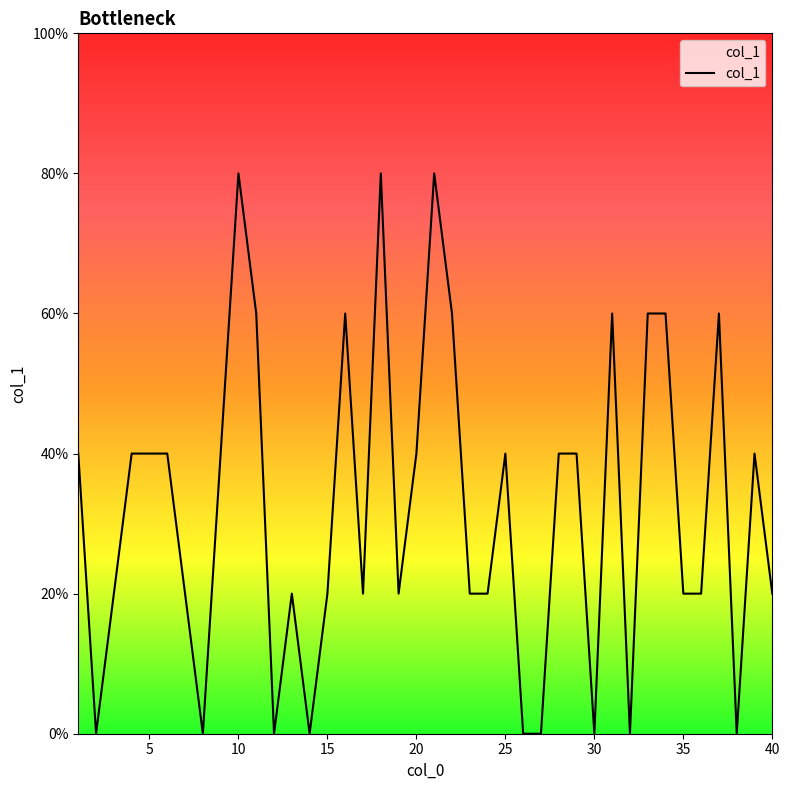

At which category does the data reach its first local valley?

2